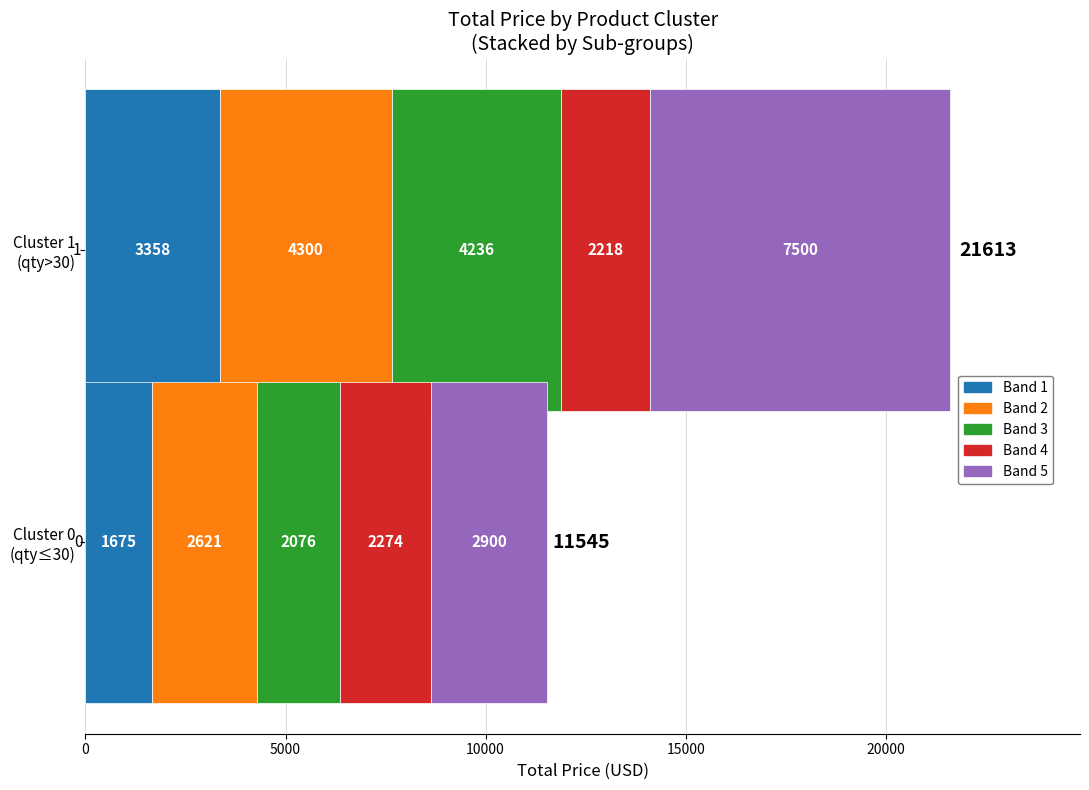

How many values in the TOTAL PRICE series are below 2900?

5